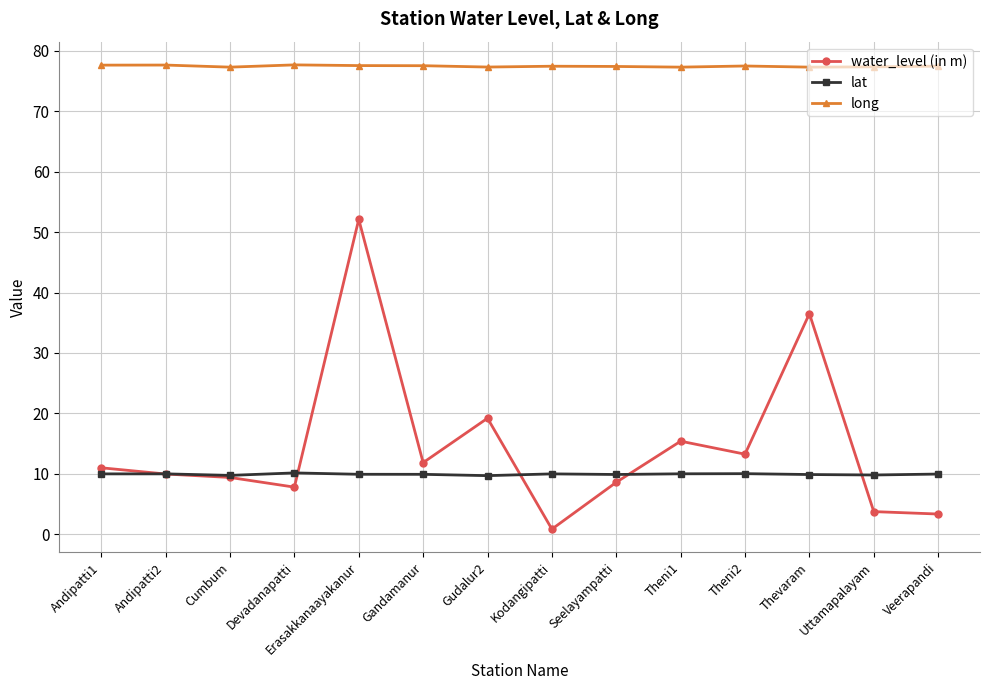

Is the value of long at Uttamapalayam greater than the value of water_level (in m) at Erasakkanaayakanur?

Yes